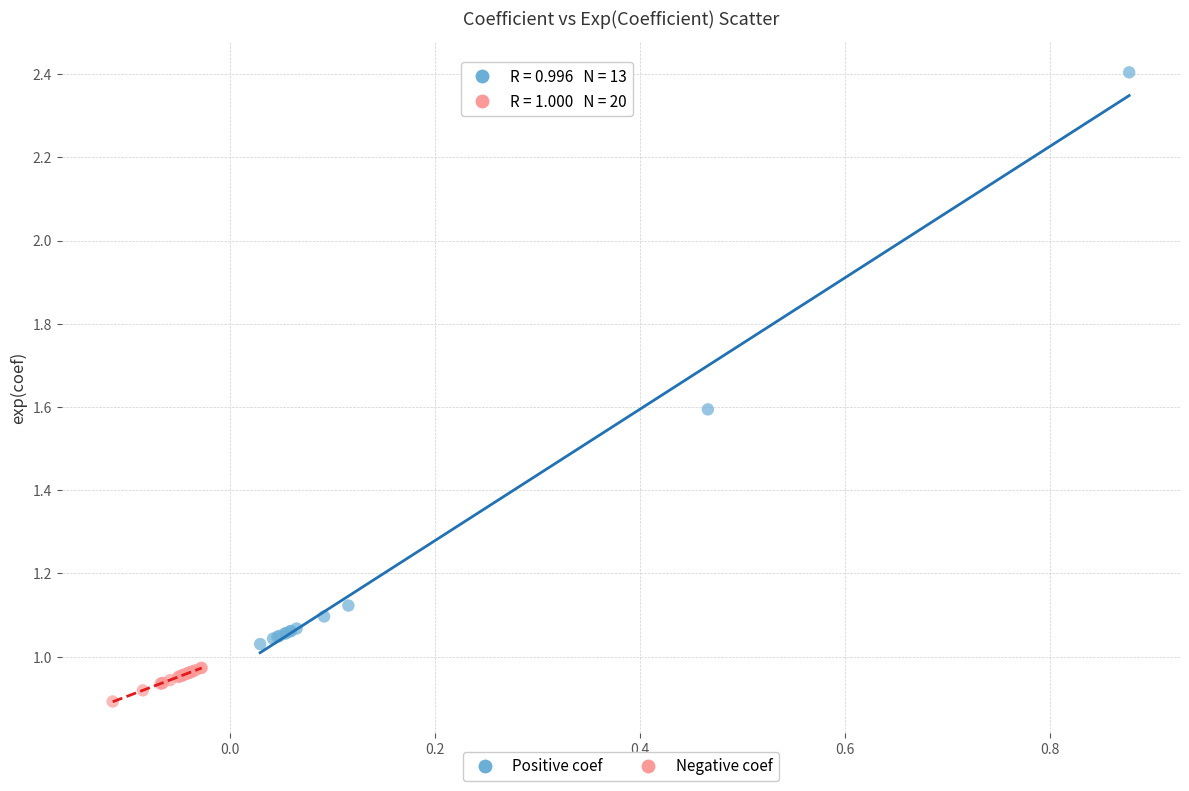

Which series reaches the minimum Y coordinate?

Negative coef